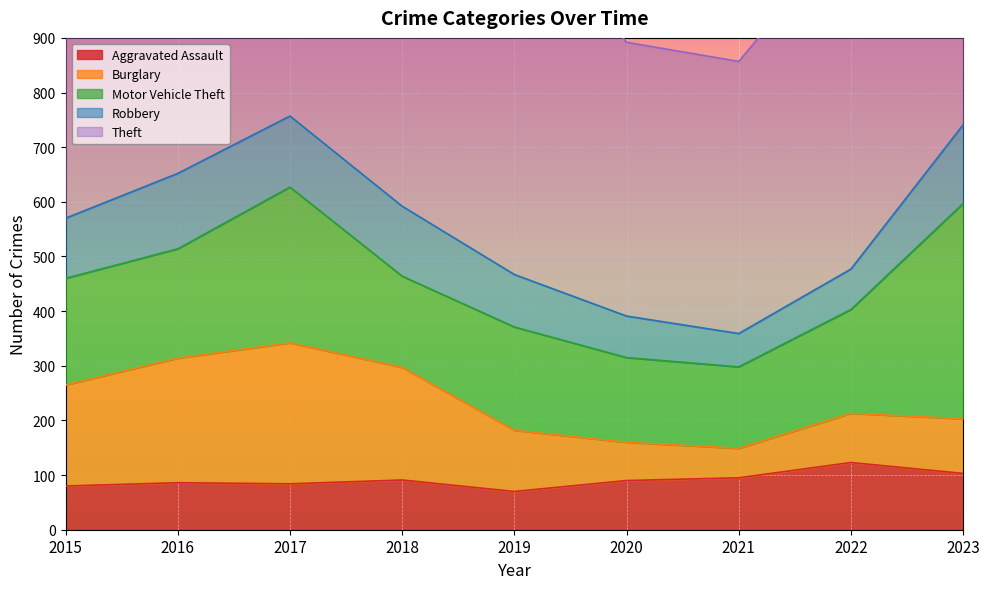

Reading right to left, transcribe all the data shown in this chart.

Aggravated Assault: 2023=103	2022=123	2021=95	2020=90	2019=70	2018=91	2017=84	2016=86	2015=80
Burglary: 2023=100	2022=90	2021=54	2020=70	2019=112	2018=206	2017=258	2016=228	2015=185
Motor Vehicle Theft: 2023=394	2022=190	2021=149	2020=155	2019=189	2018=167	2017=285	2016=200	2015=195
Robbery: 2023=144	2022=74	2021=61	2020=76	2019=96	2018=128	2017=130	2016=138	2015=110
Theft: 2023=694	2022=625	2021=498	2020=501	2019=679	2018=683	2017=676	2016=756	2015=647